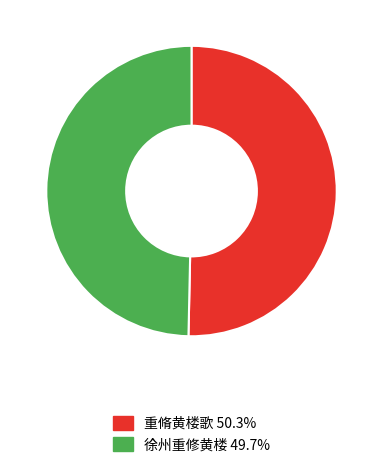

Is it true that 重脩黄楼歌 is 50% of the pie?

True